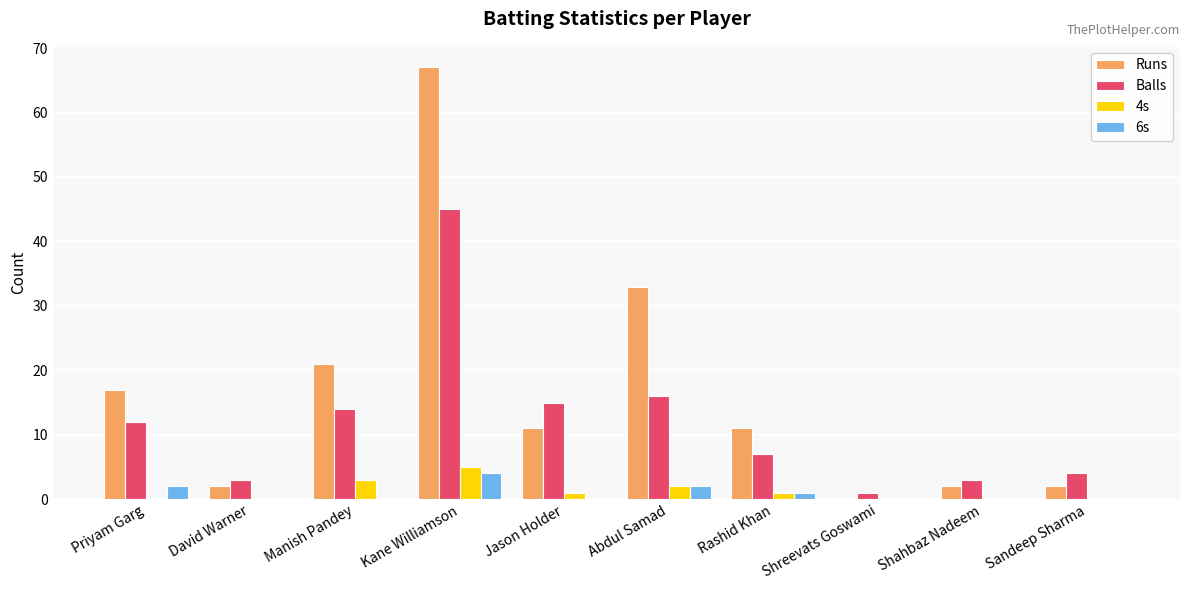

What is the sum of all Balls values?

120